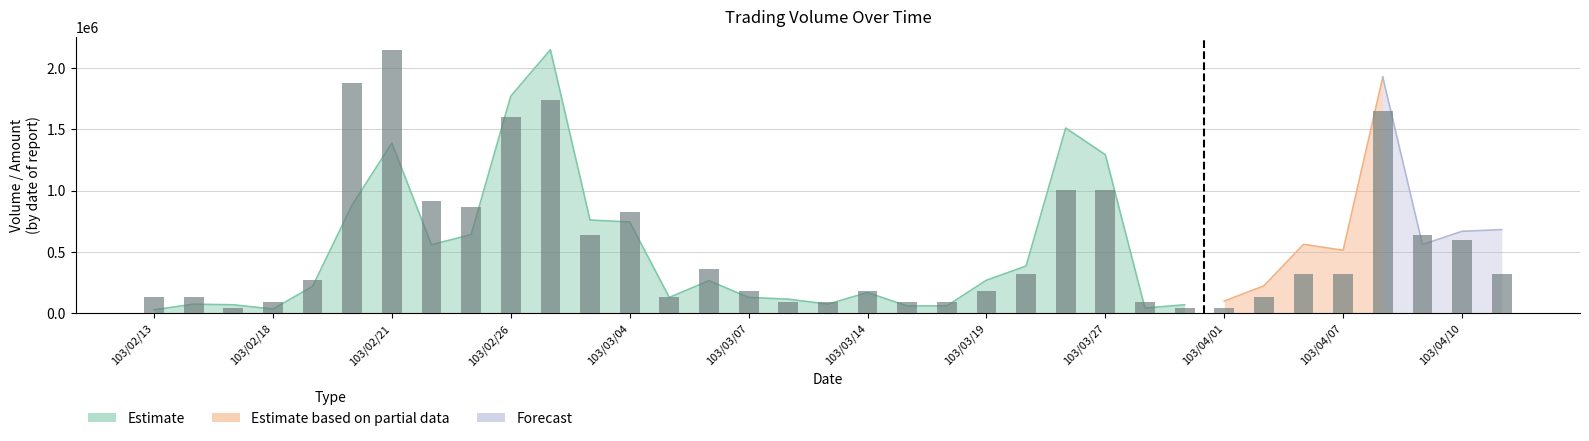

What is the minimum value shown in the chart?

45659.6